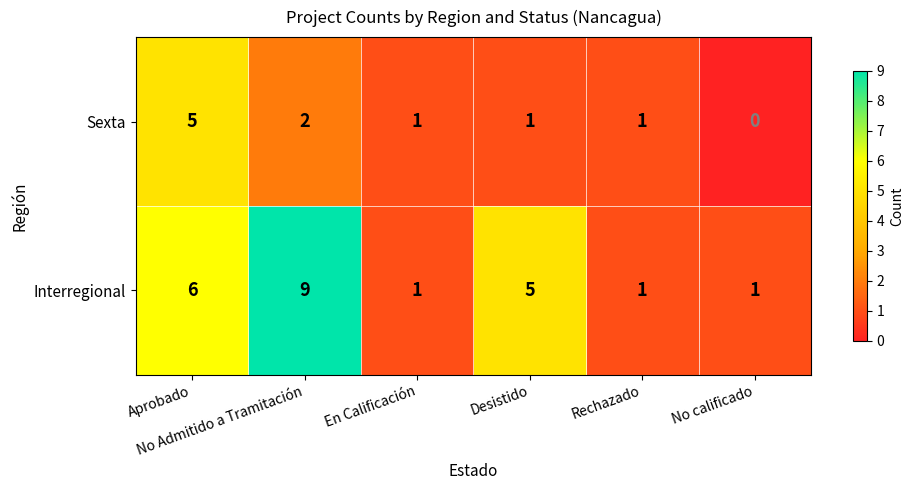

Which series has the largest total across all categories?

Interregional